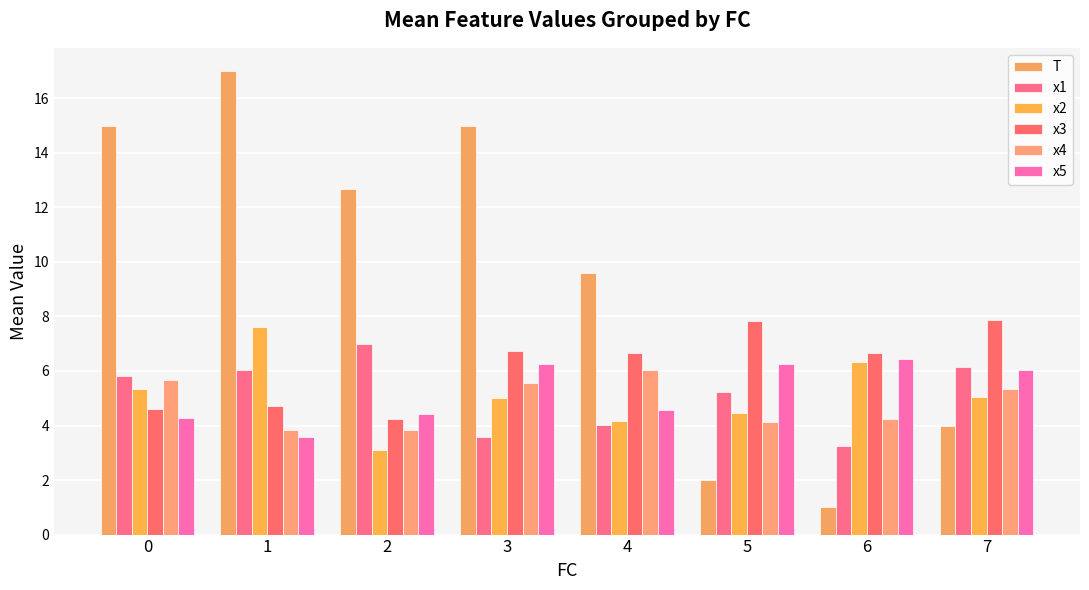

Is it true that x2 equals 5.0 at 7?

True